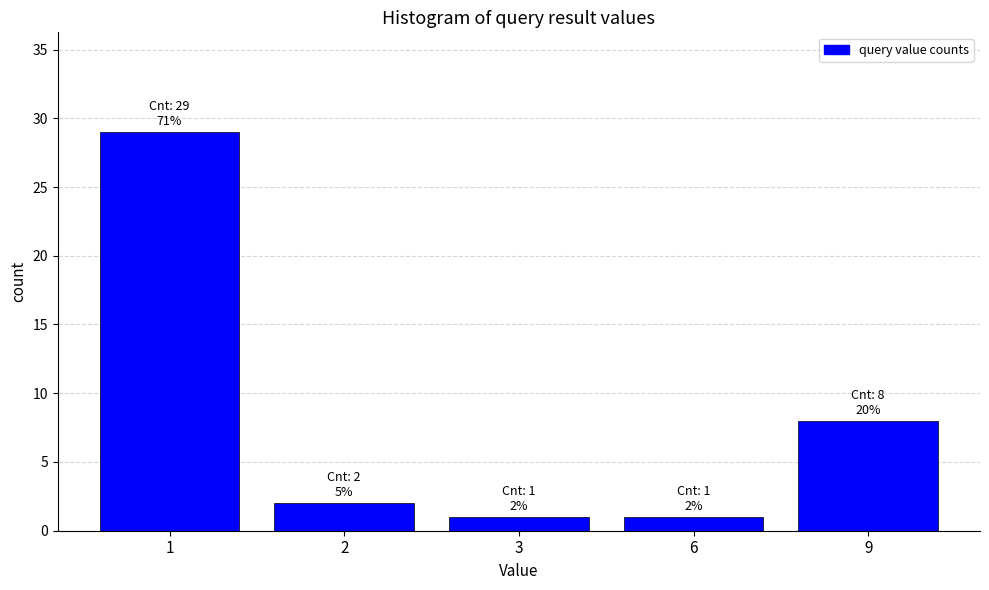

Reading left to right, what are all the values shown in this chart?

1=29	2=2	3=1	6=1	9=8